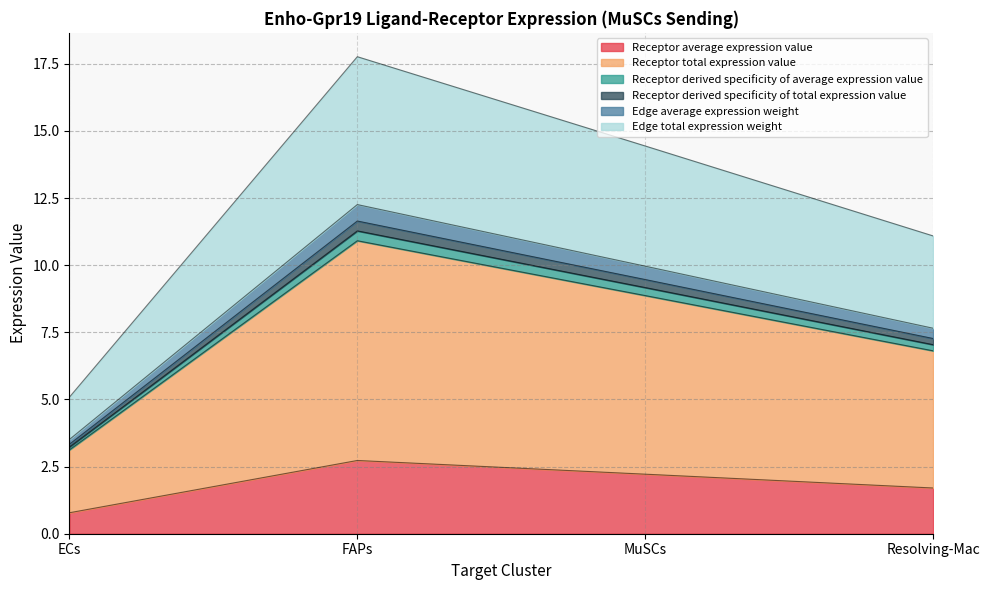

True or false: Receptor average expression value and Edge average expression weight intersect in this chart.

False